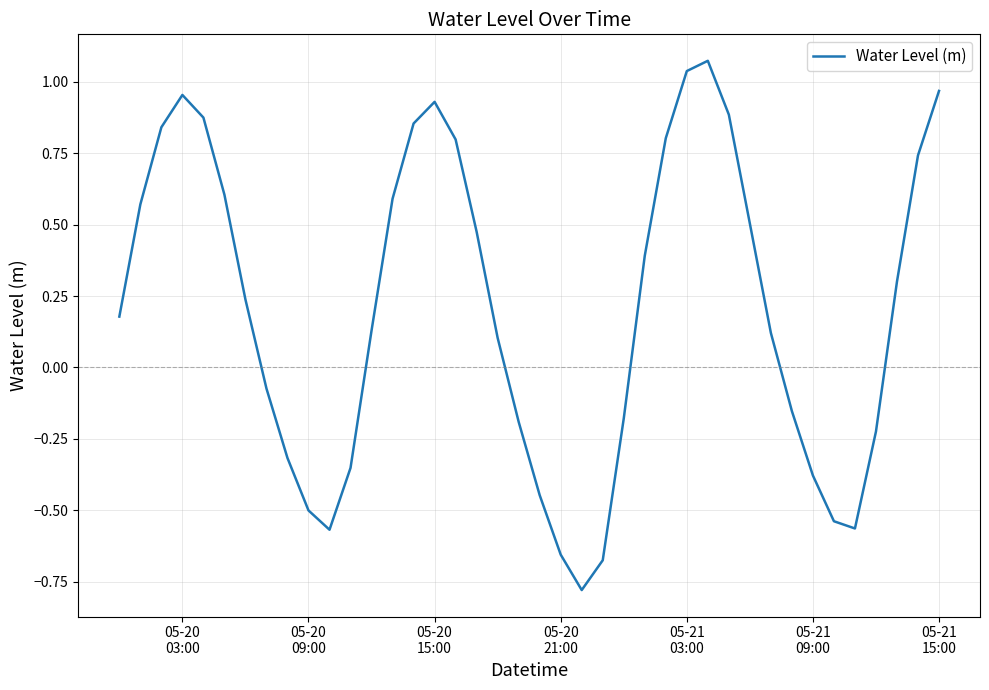

What is the difference between the maximum and minimum values?

1.9